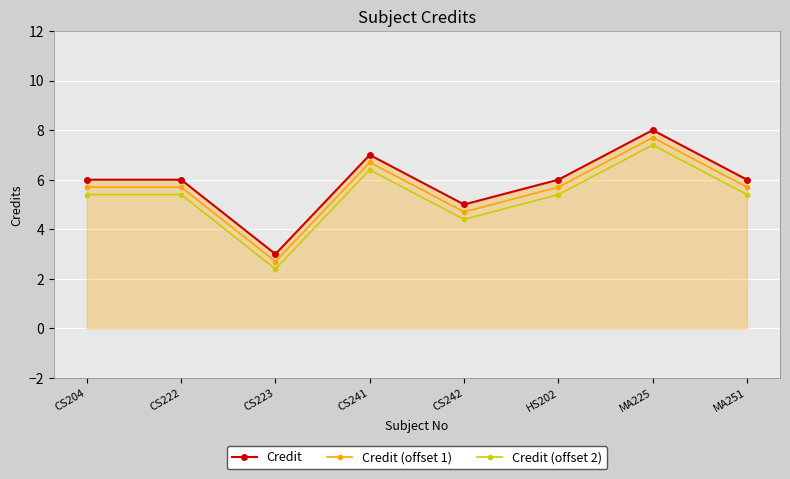

What is the lowest value of the Credit series?

3.0